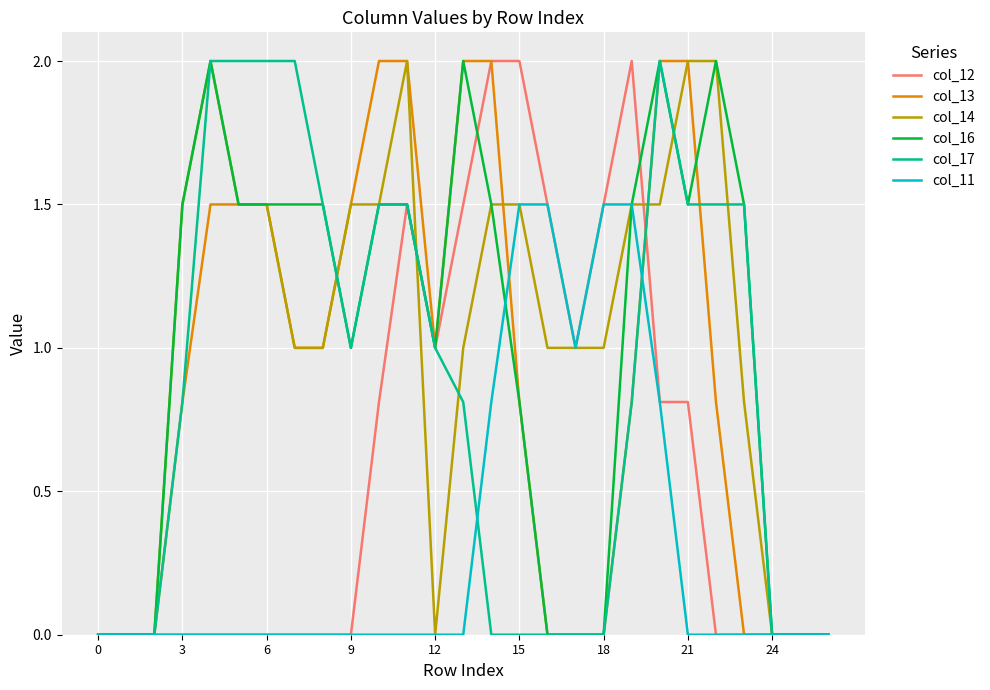

What is the maximum value for col_14?

2.0